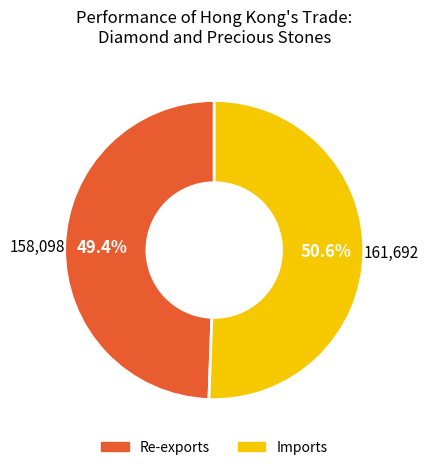

Does any single category account for the majority?

Yes